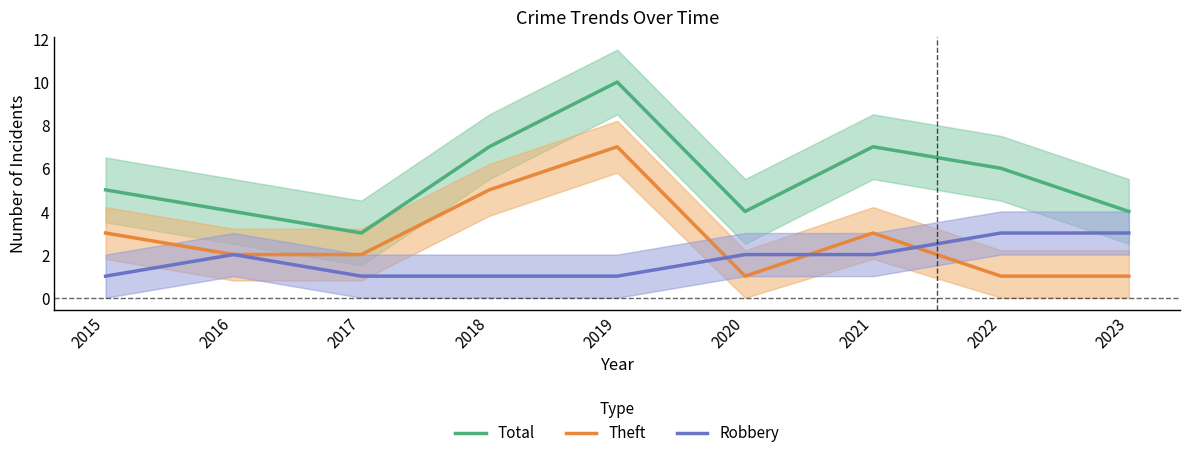

True or false: Total has a value of 7 at 2018.

True